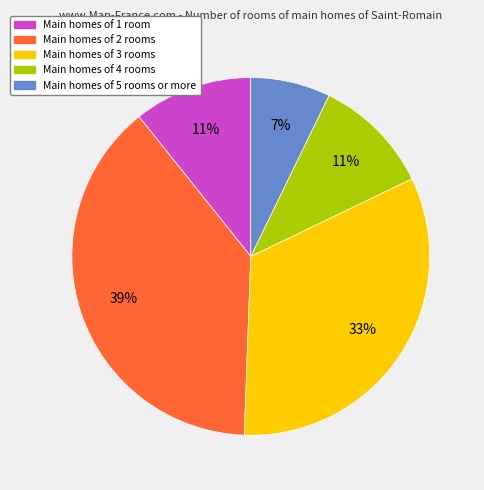

Is the sum of Main homes of 3 rooms and Main homes of 1 room greater than half?

No